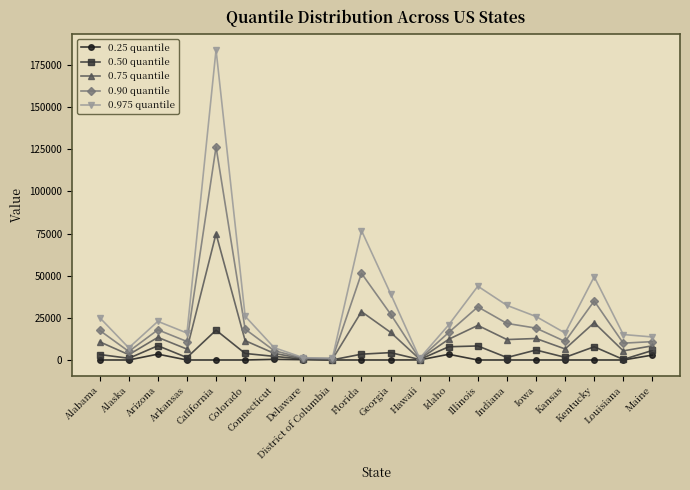

Rank the series by their maximum value, from lowest to highest.

0.25 quantile, 0.50 quantile, 0.75 quantile, 0.90 quantile, 0.975 quantile